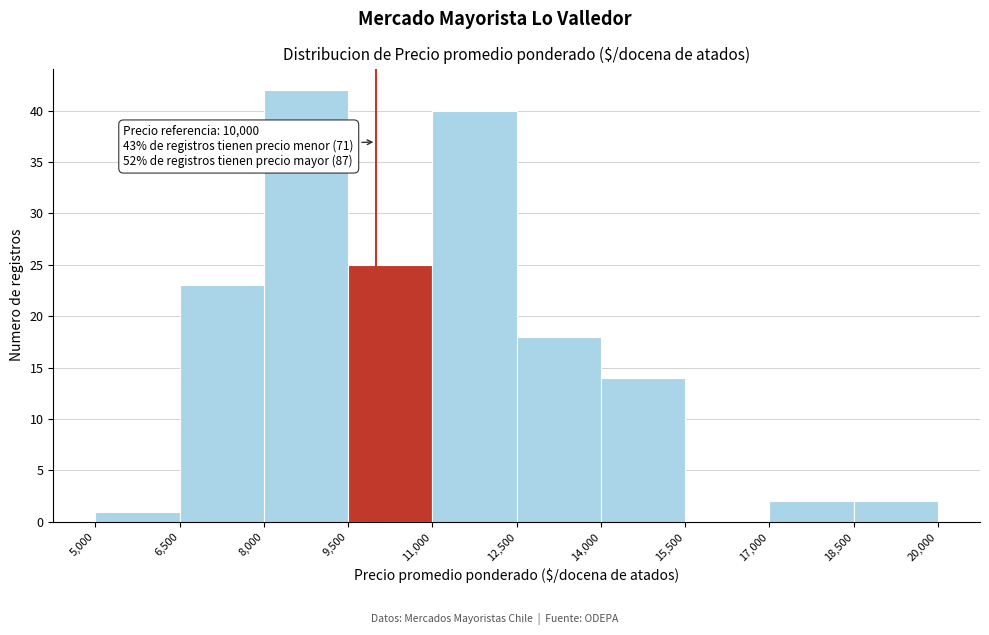

Which range on the x-axis has the tallest bar?

8,000 to 9,500